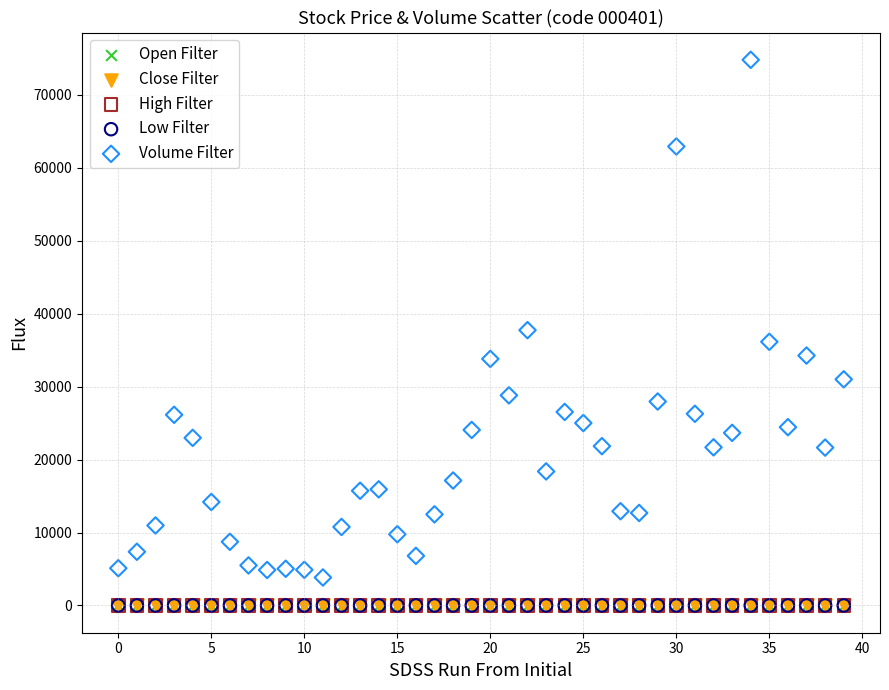

What are all the series names shown in the legend?

Open Filter, Close Filter, High Filter, Low Filter, Volume Filter